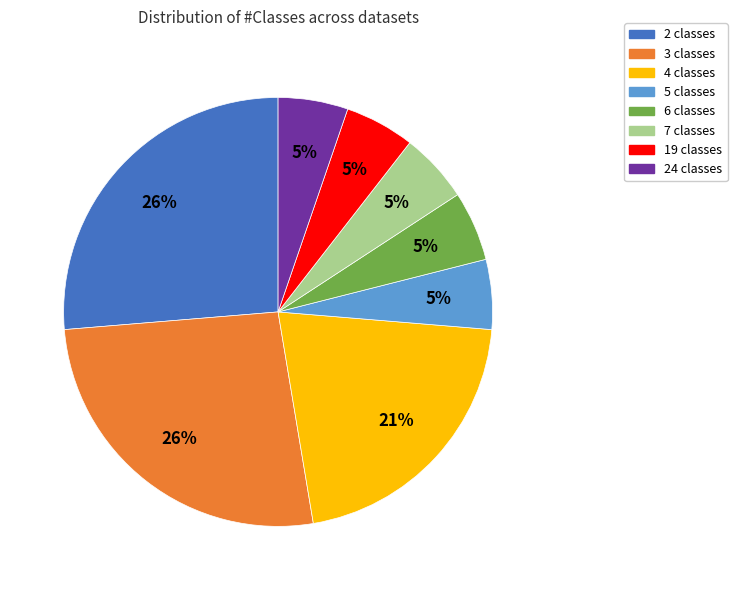

The 19 classes slice represents 5% of the pie. True or false?

True